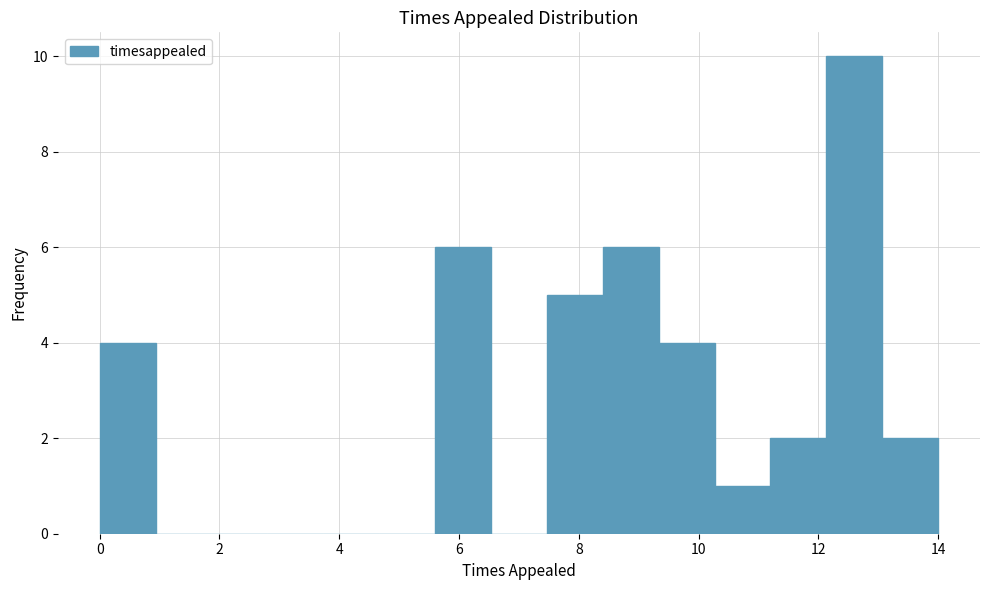

Reading left to right, transcribe this chart: for each bar, give the range it covers on the x-axis and its height. Neither the bar edges nor the heights are printed on the chart, so give them approximately, as read against the axes.

0.0 to 1.0: 4
1.0 to 1.8: 0
1.8 to 2.8: 0
2.8 to 3.8: 0
3.8 to 4.6: 0
4.6 to 5.6: 0
5.6 to 6.6: 6
6.6 to 7.4: 0
7.4 to 8.4: 5
8.4 to 9.4: 6
9.4 to 10.2: 4
10.2 to 11.2: 1
11.2 to 12.2: 2
12.2 to 13.0: 10
13.0 to 14.0: 2